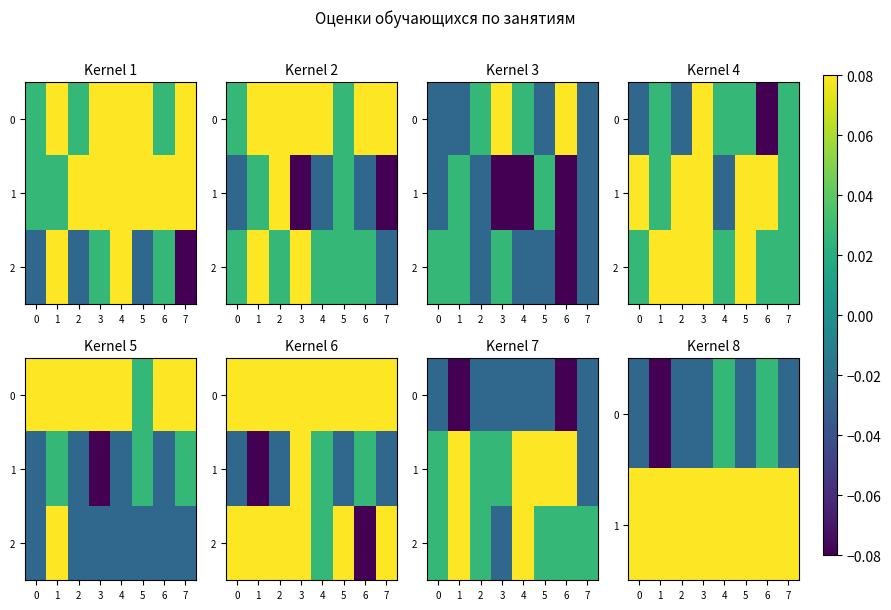

What is the minimum value for 1?

0.1